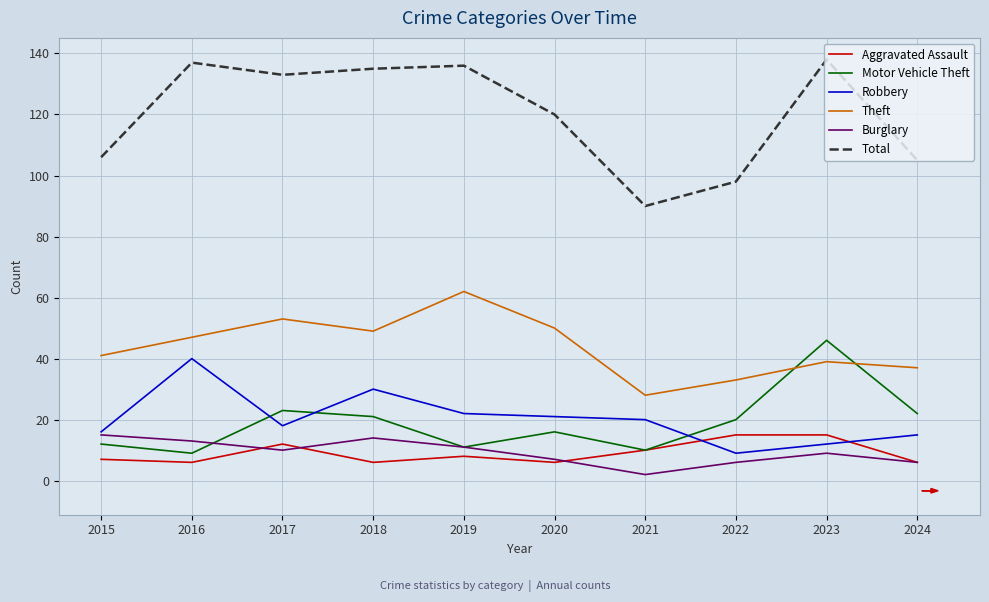

Where is the first local minimum for Total?

2017